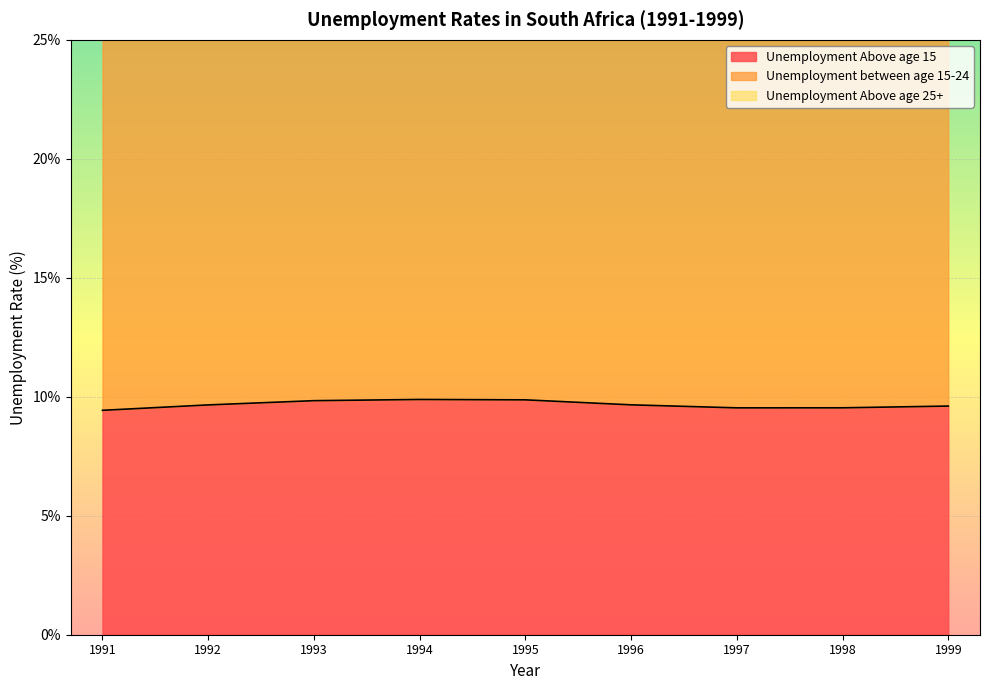

At which category is the sum across all series the highest?

1995